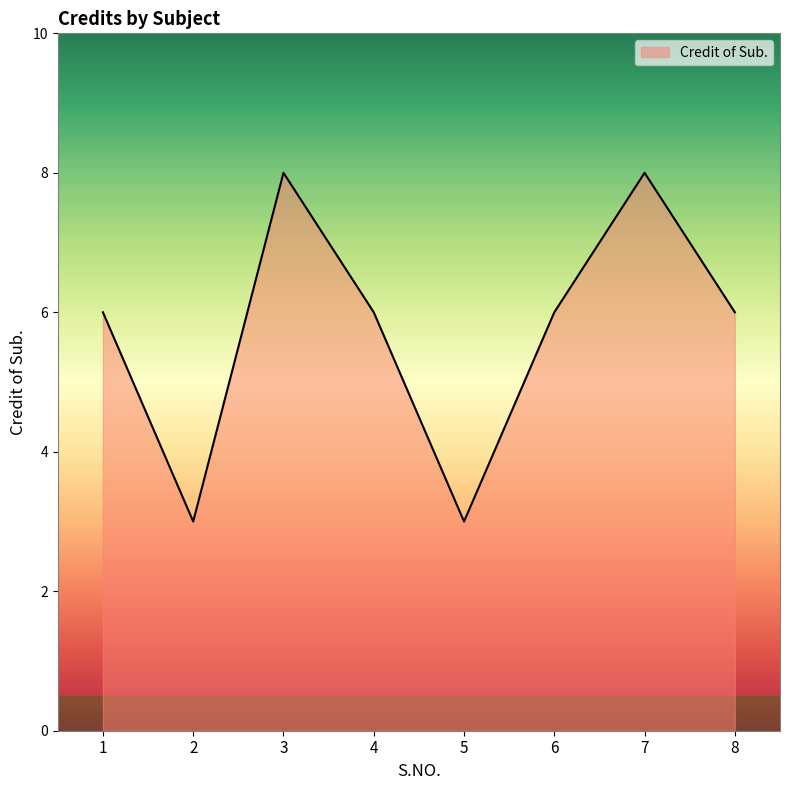

What is the maximum value shown in the chart?

8